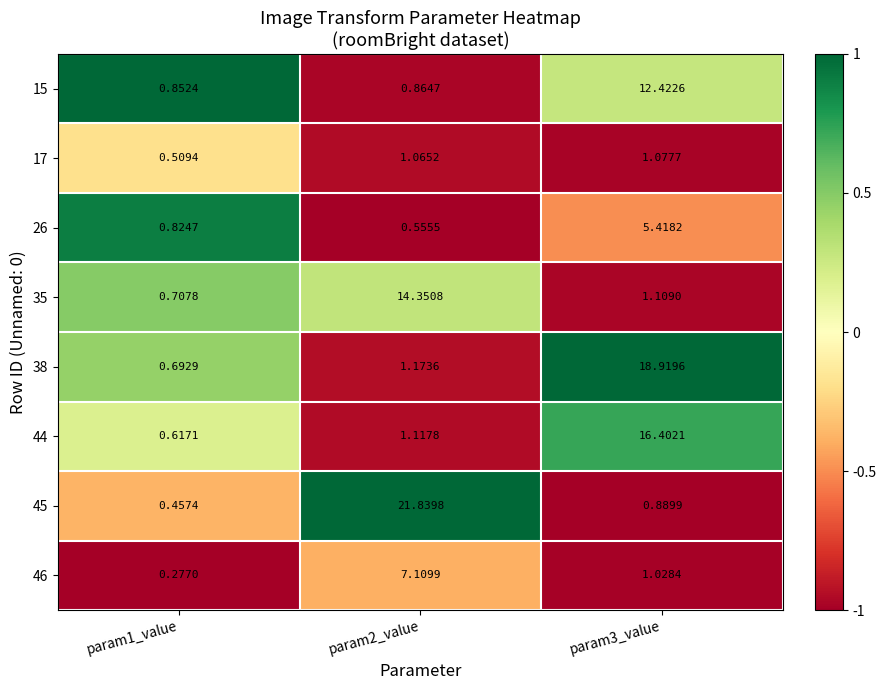

Count the number of data series in this chart.

8